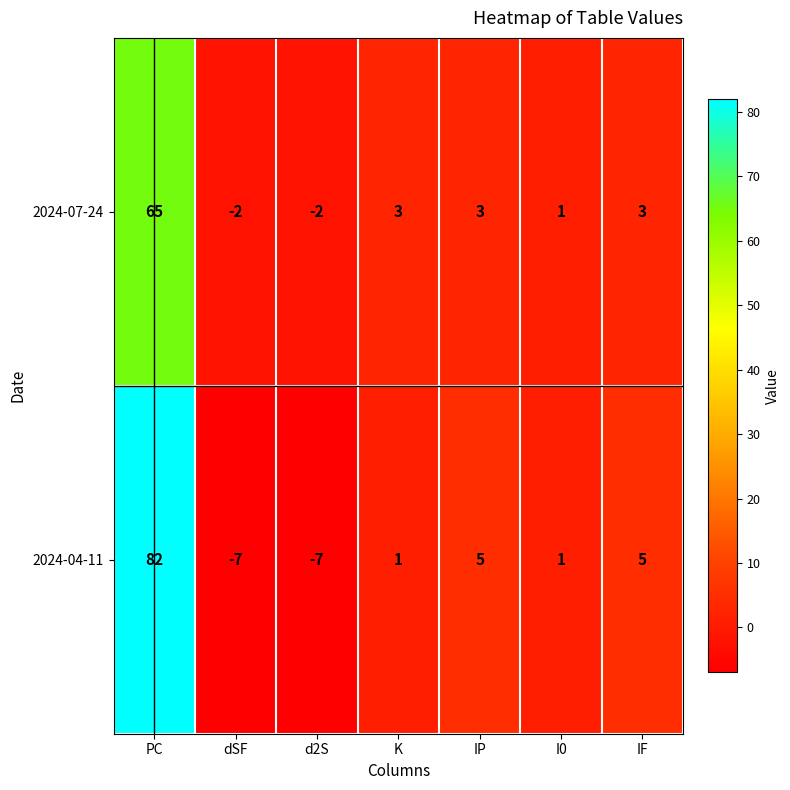

What is the total value across all series at I0?

2